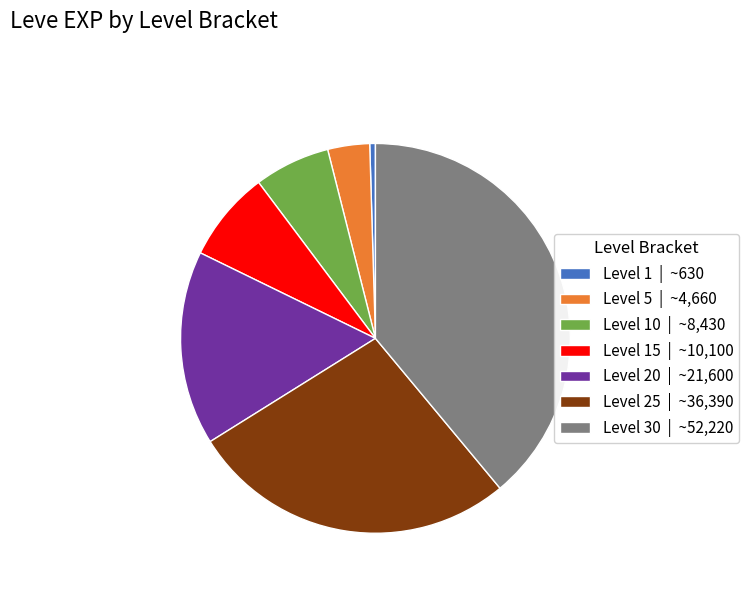

Which has a higher value, Level 30 | ~52,220 or Level 10 | ~8,430?

Level 30 | ~52,220